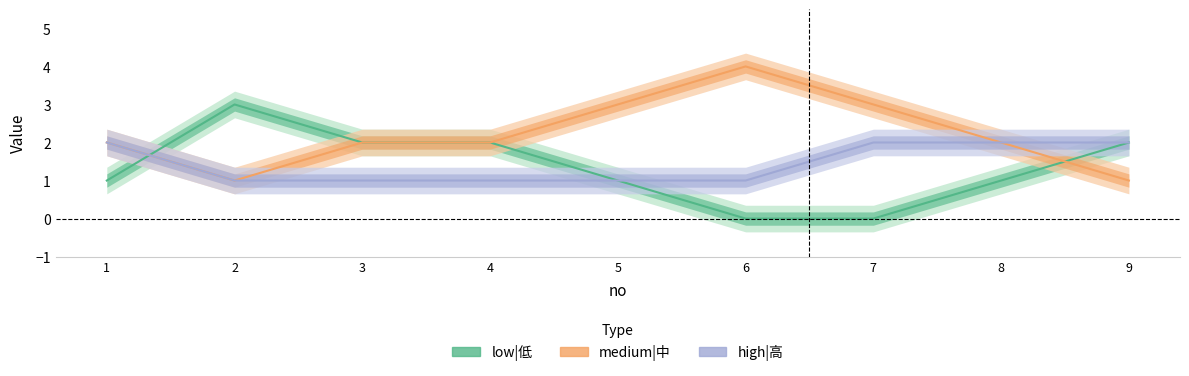

Reading right to left, extract all data points from this chart.

low|低: 9=2	8=1	7=0	6=0	5=1	4=2	3=2	2=3	1=1
medium|中: 9=1	8=2	7=3	6=4	5=3	4=2	3=2	2=1	1=2
high|高: 9=2	8=2	7=2	6=1	5=1	4=1	3=1	2=1	1=2